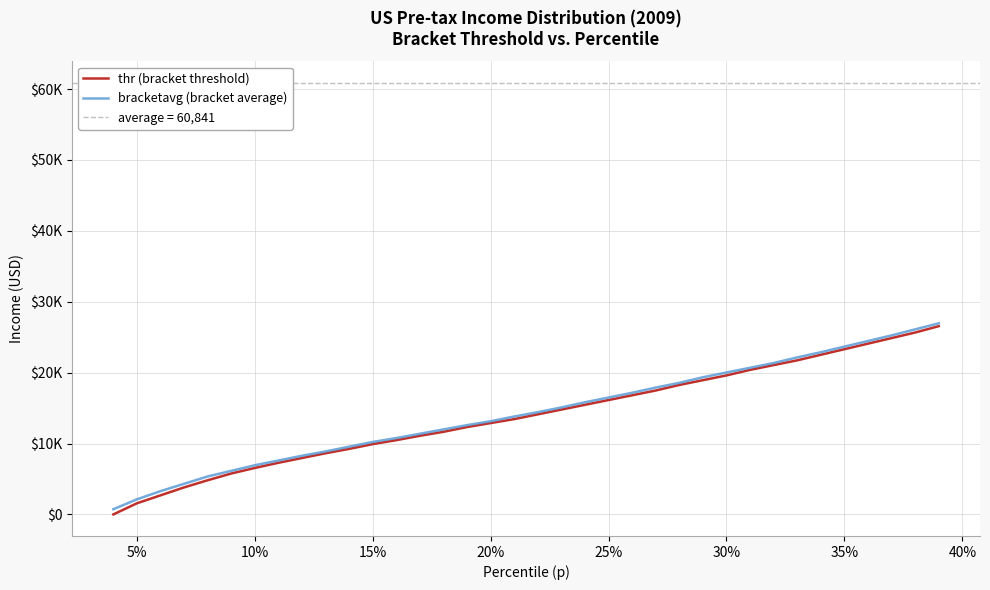

How many data points in bracketavg (bracket average) are above 14418?

18